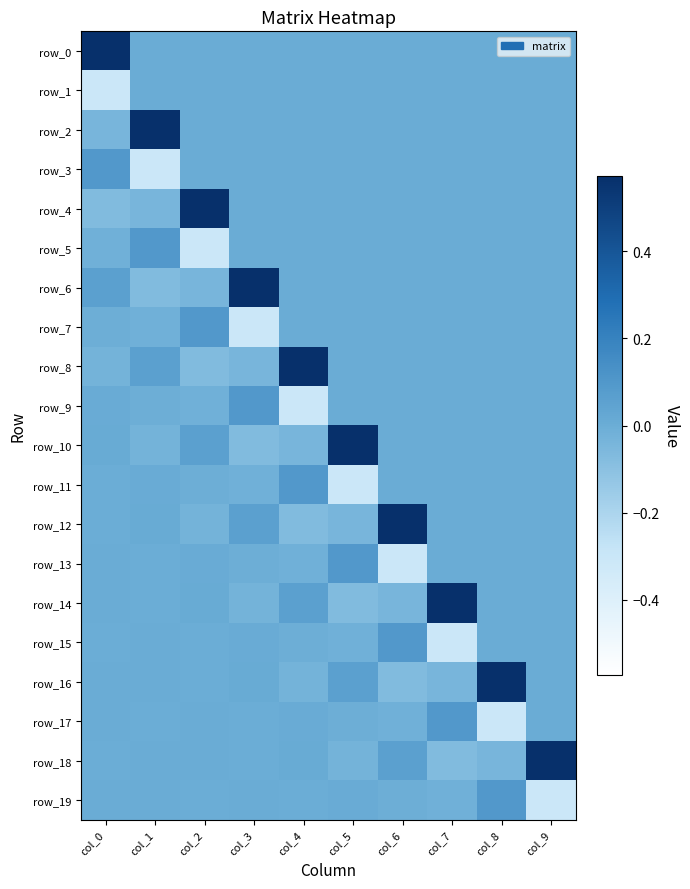

What is the minimum value shown in the chart?

-0.3